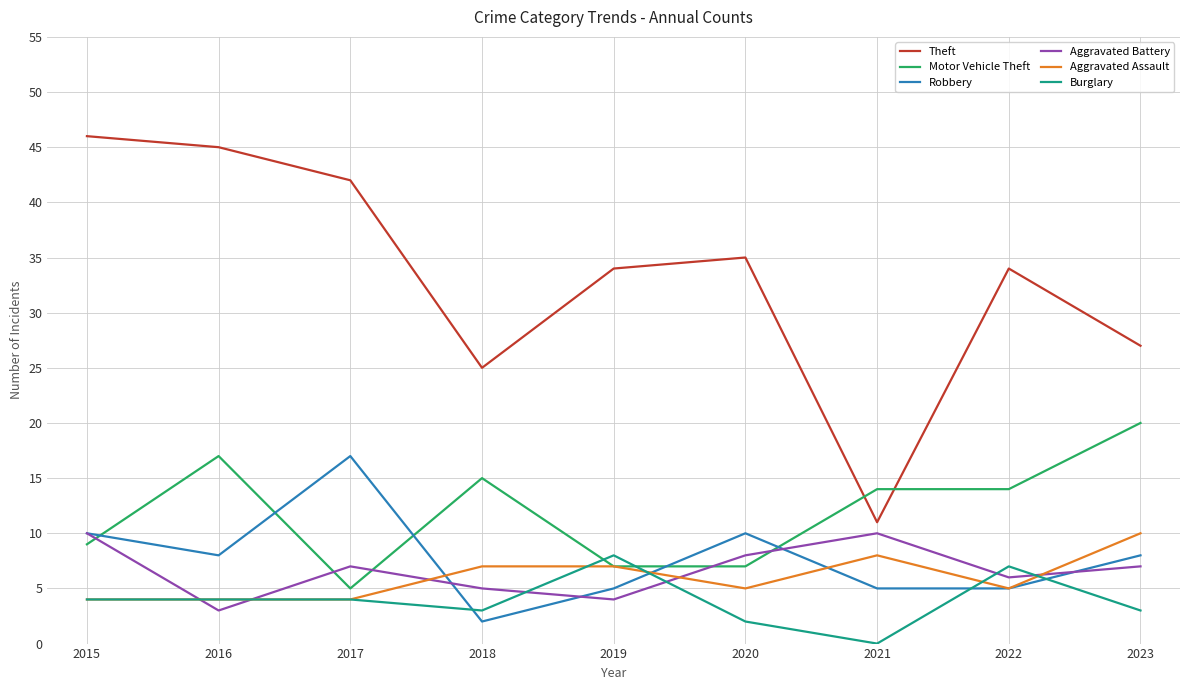

Reading left to right, list all the values displayed in this chart.

Theft: 46	45	42	25	34	35	11	34	27
Motor Vehicle Theft: 9	17	5	15	7	7	14	14	20
Robbery: 10	8	17	2	5	10	5	5	8
Aggravated Battery: 10	3	7	5	4	8	10	6	7
Aggravated Assault: 4	4	4	7	7	5	8	5	10
Burglary: 4	4	4	3	8	2	0	7	3